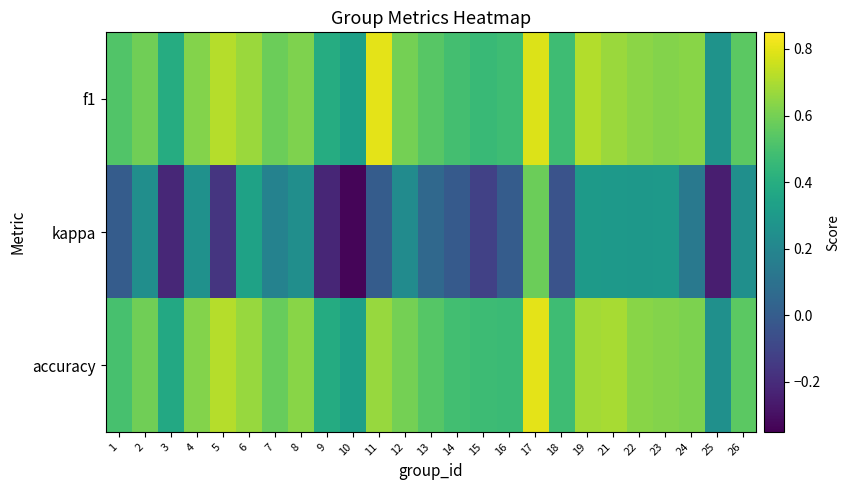

Which has a higher value, 3 or 19?

19